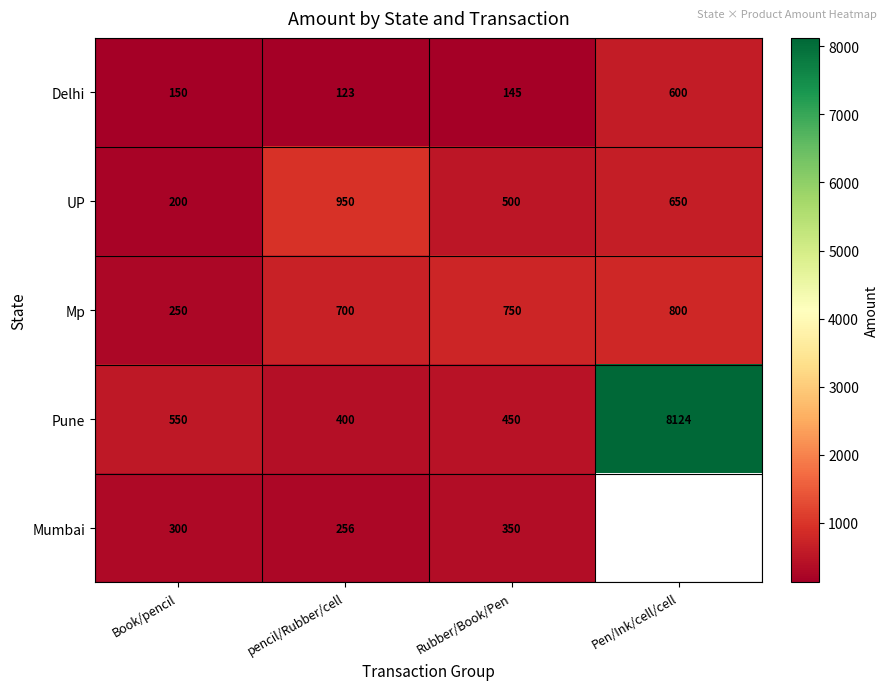

What is the sum of the Mumbai values at pencil/Rubber/cell and Rubber/Book/Pen?

606